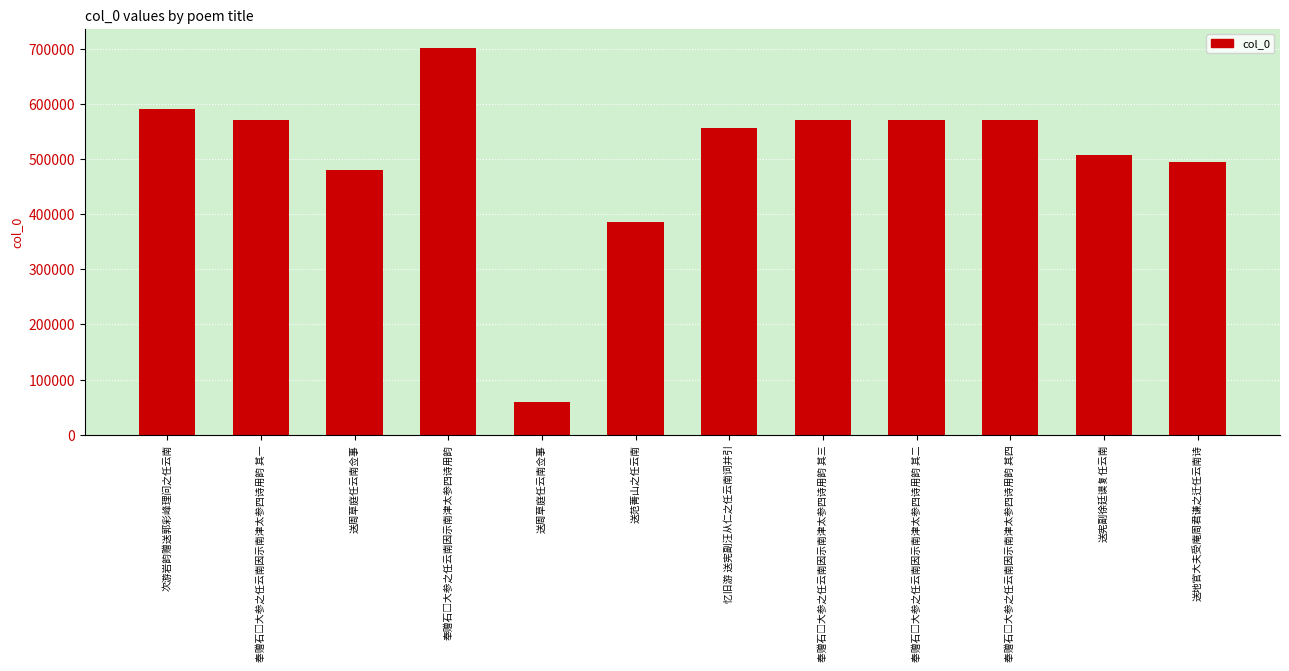

How many series are shown in this chart?

1